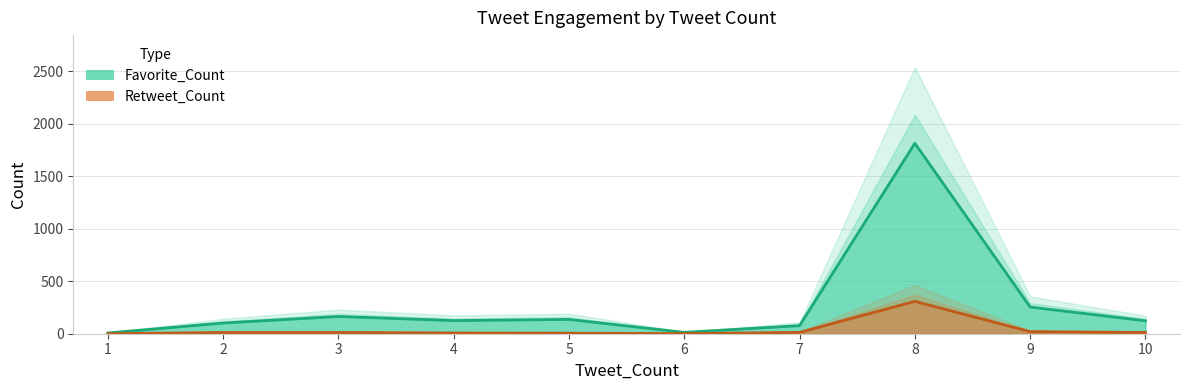

List the series in order of their overall mean, highest first.

Favorite_Count, Retweet_Count